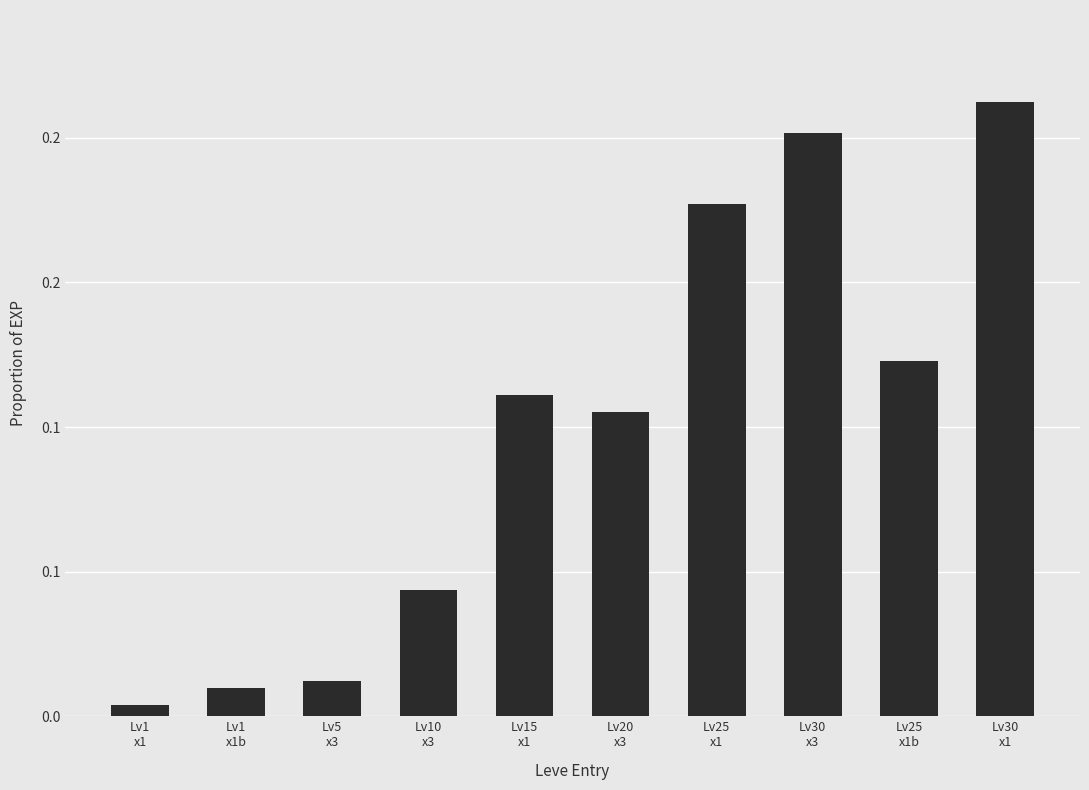

What is the difference between the values at Lv5
x3 and Lv30
x3?

0.2